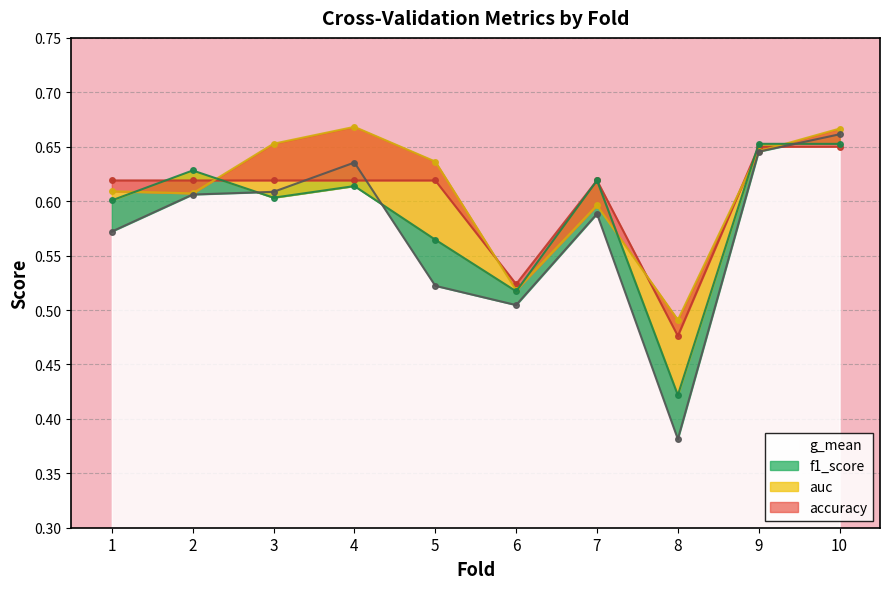

Which series has the largest range (max minus min)?

g_mean